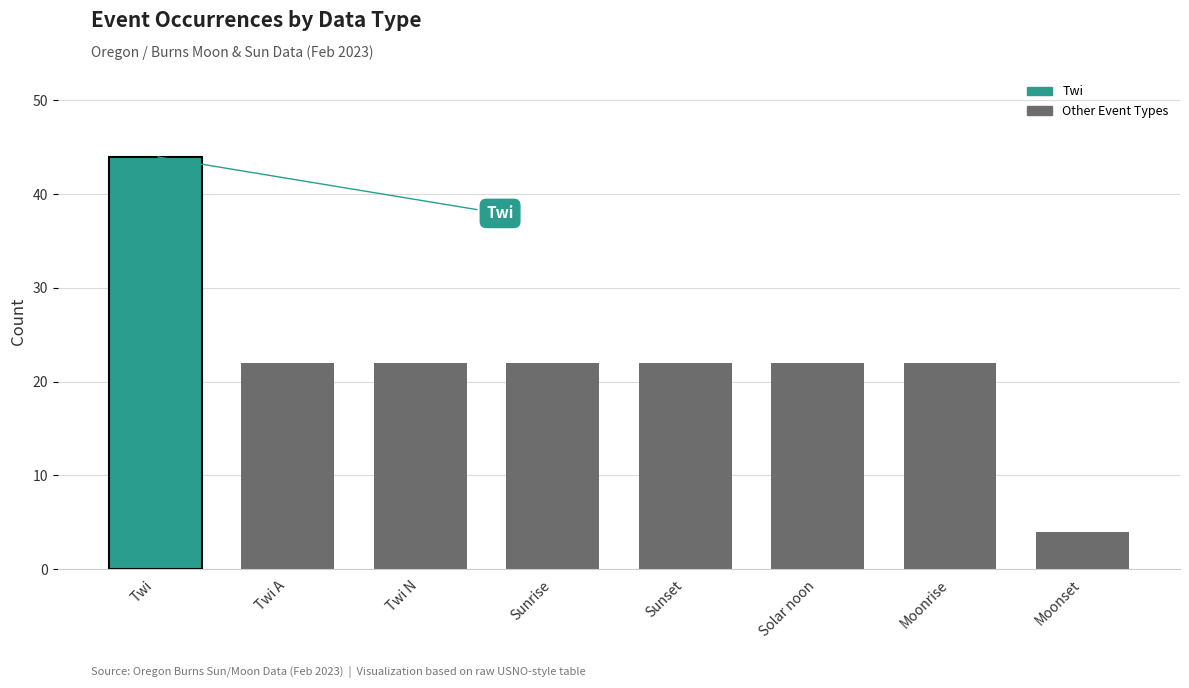

What is the label of the 1st bar from the left?

Twi